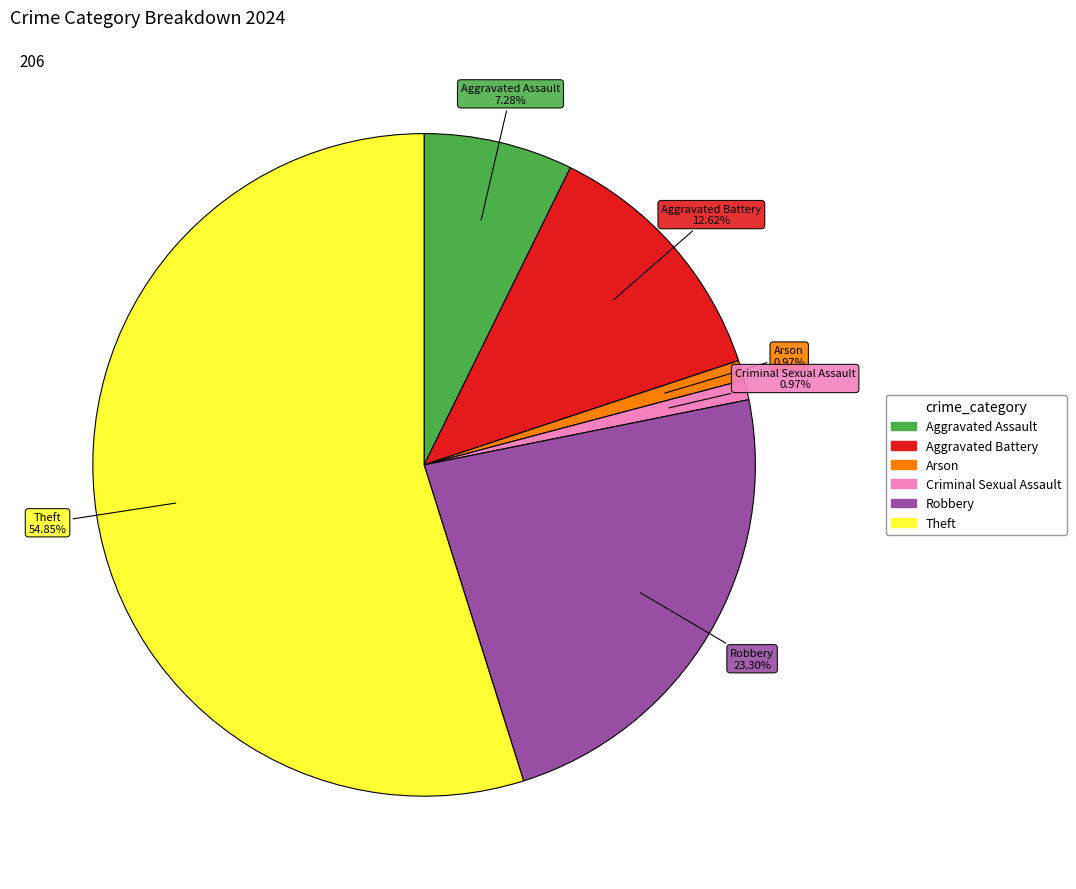

Is Aggravated Assault the majority of the pie?

No